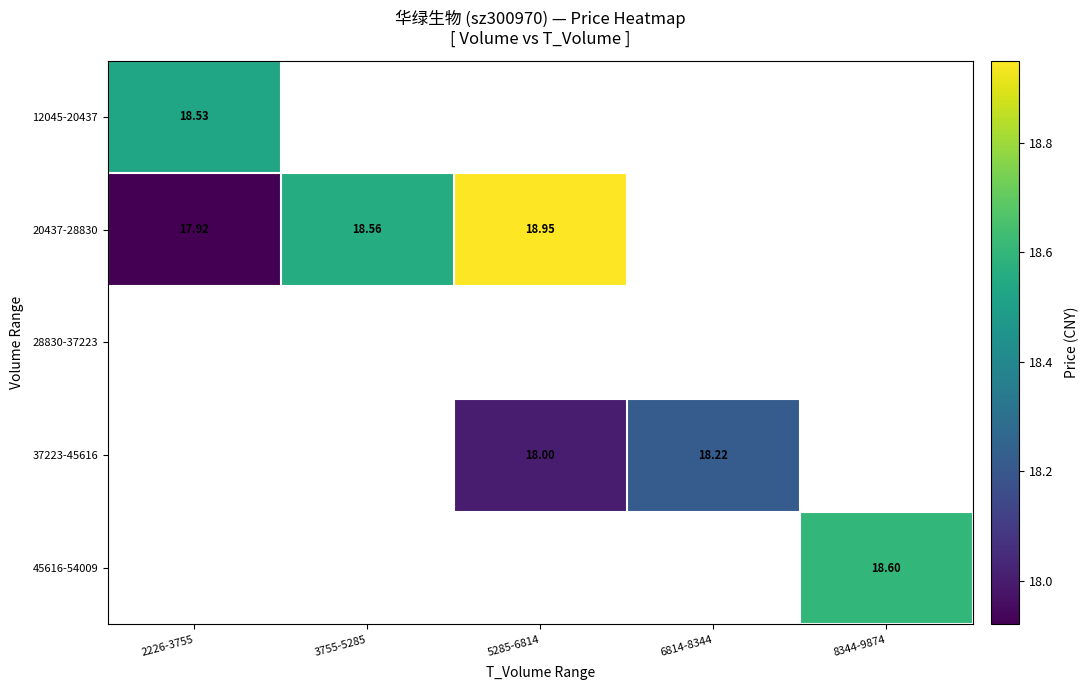

Between 5285-6814 and 6814-8344, which series saw the biggest shift?

37223-45616